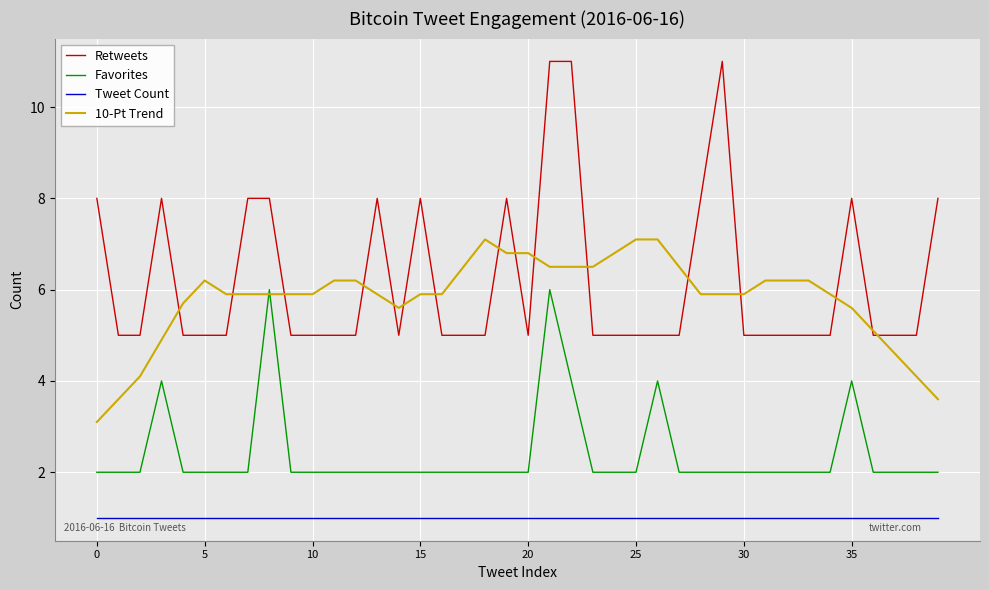

How many Favorites values are between 2 and 3?

34